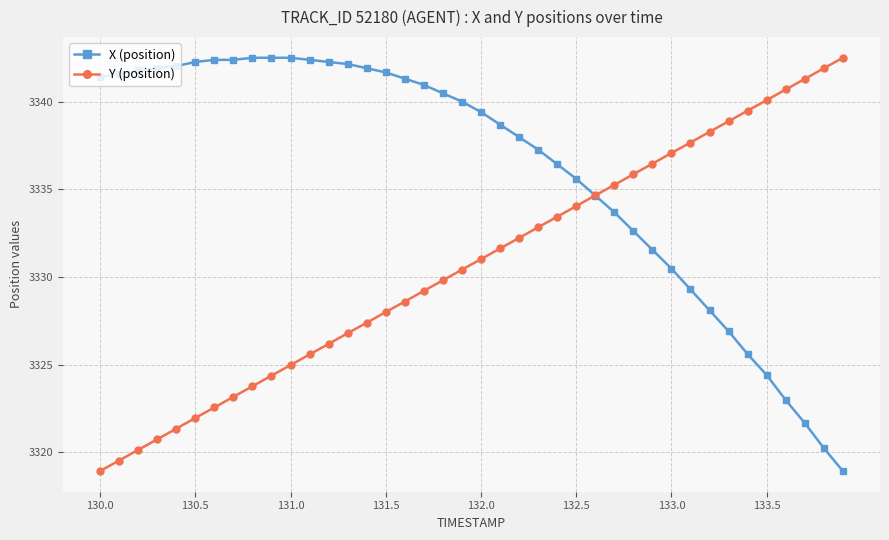

True or false: Y (position) has more than 2 points higher than both neighbors.

False